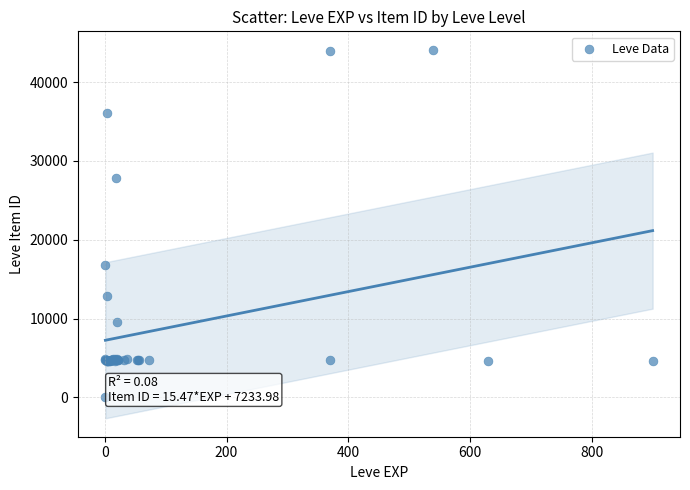

What Y value in the scatter plot is closest to 22050?

16734